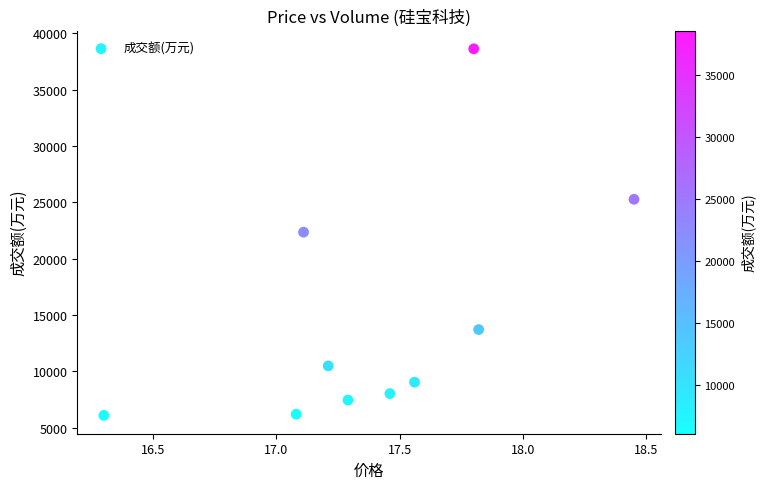

What is the range of Y values (max minus min)?

32536